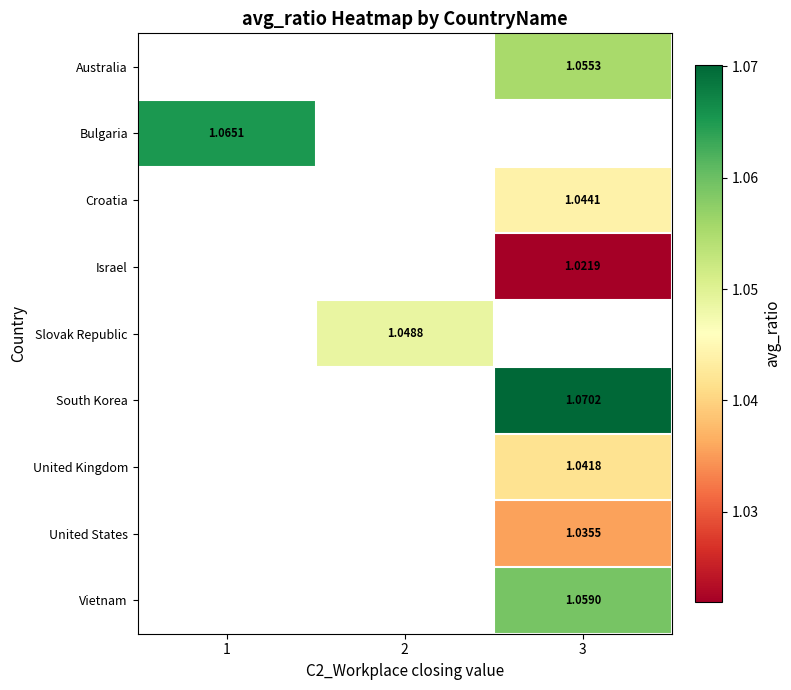

What is the greatest value displayed?

1.1